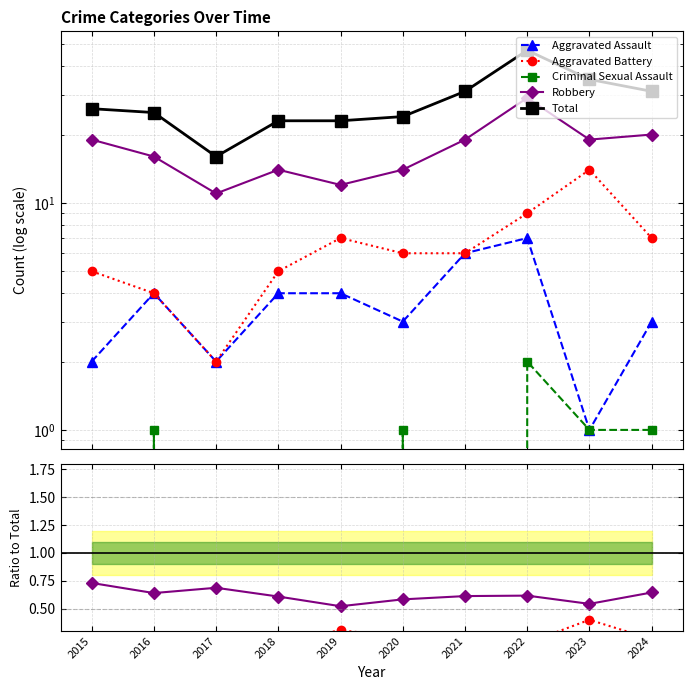

In Criminal Sexual Assault, how many points are higher than both neighbors (excluding endpoints)?

3